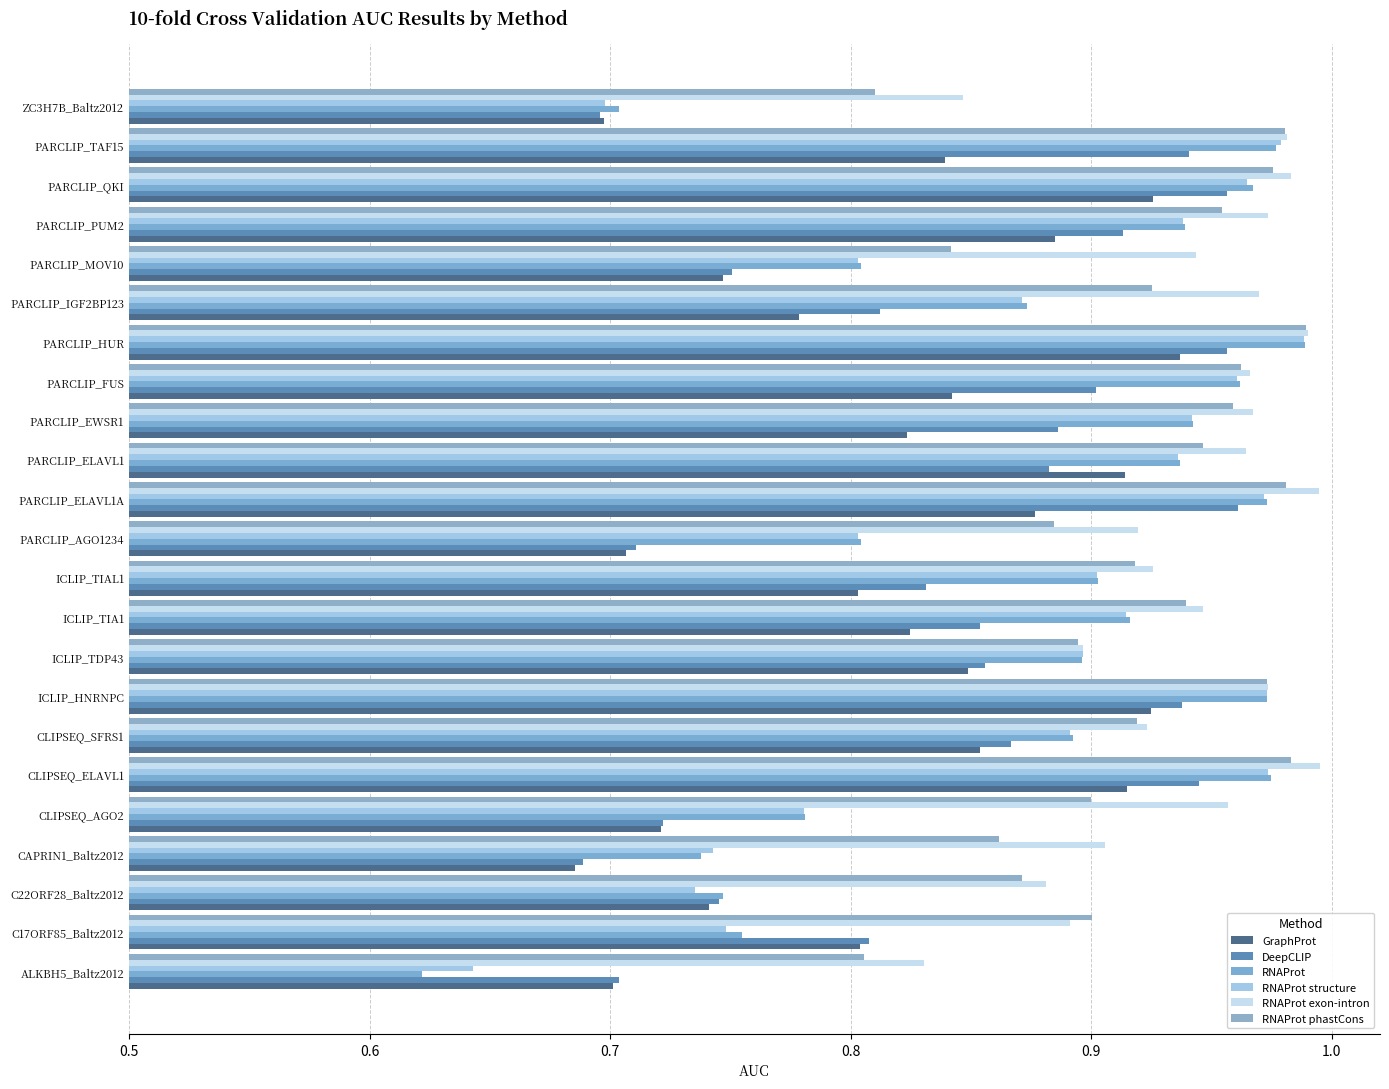

What are all the series names shown in the legend?

GraphProt, DeepCLIP, RNAProt, RNAProt structure, RNAProt exon-intron, RNAProt phastCons